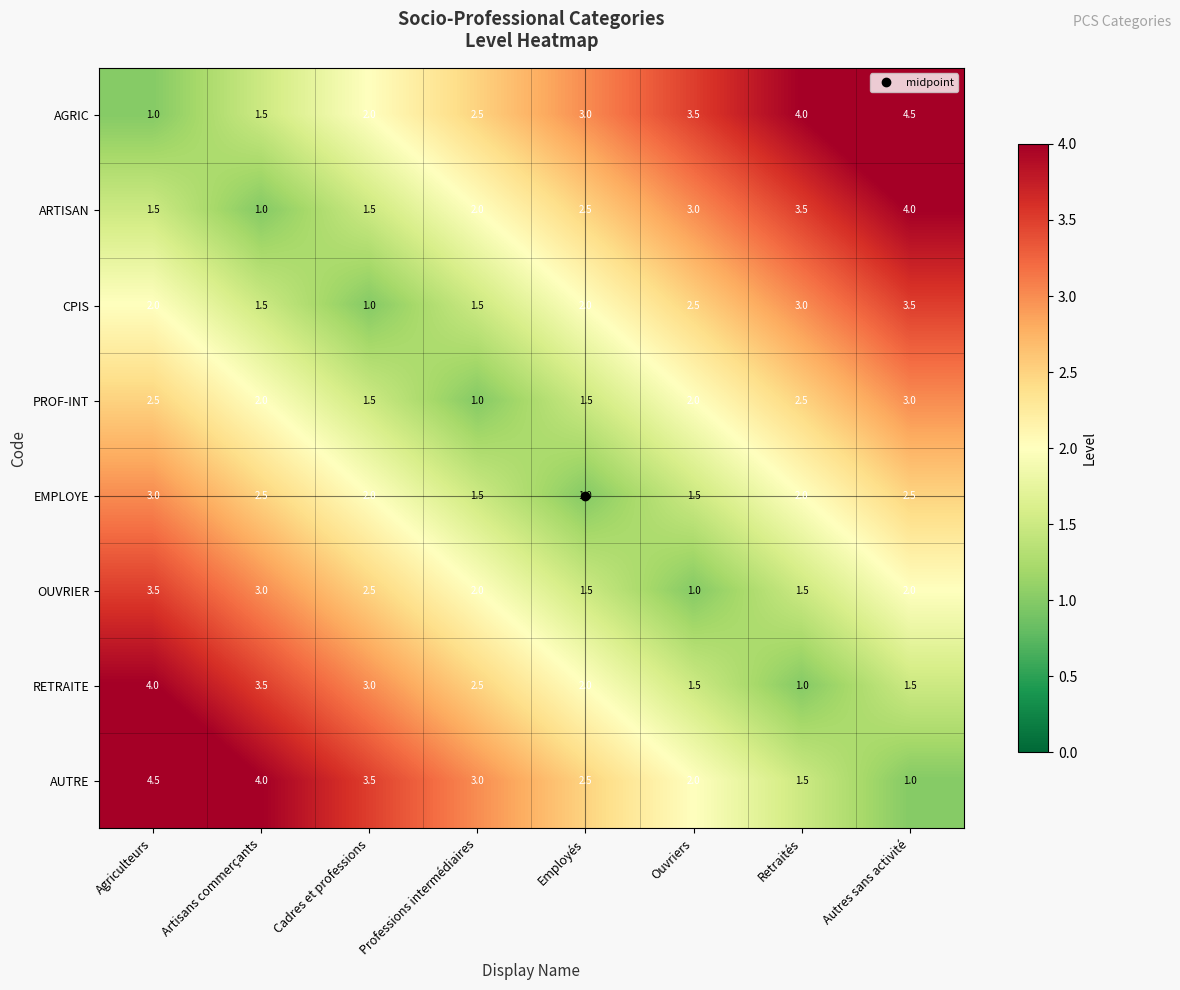

At how many categories does at least one series exceed 1?

8